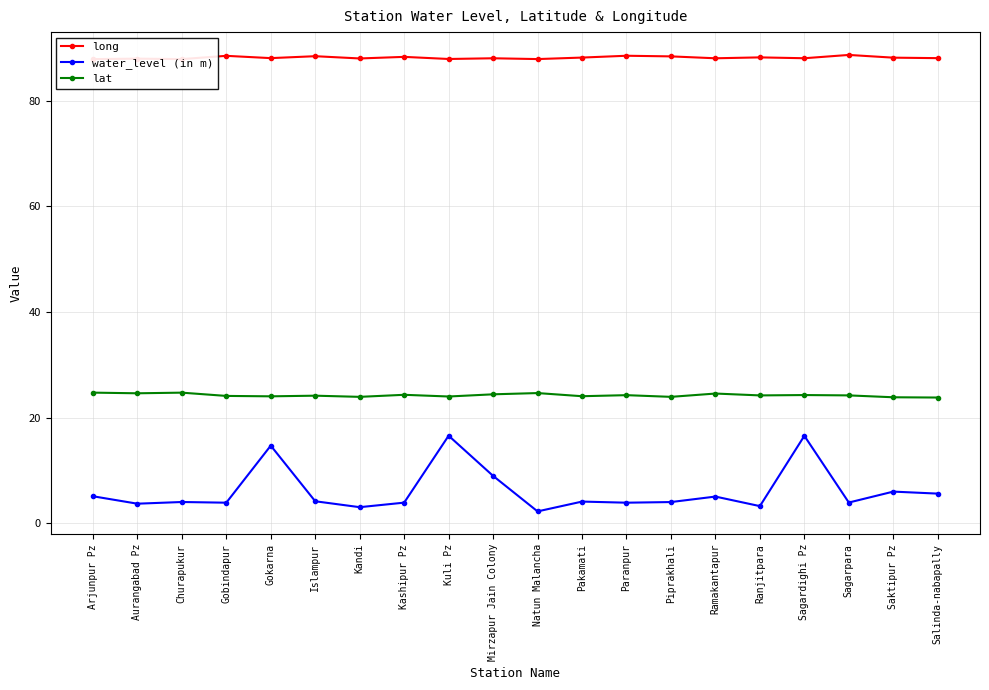

True or false: lat and long intersect in this chart.

False